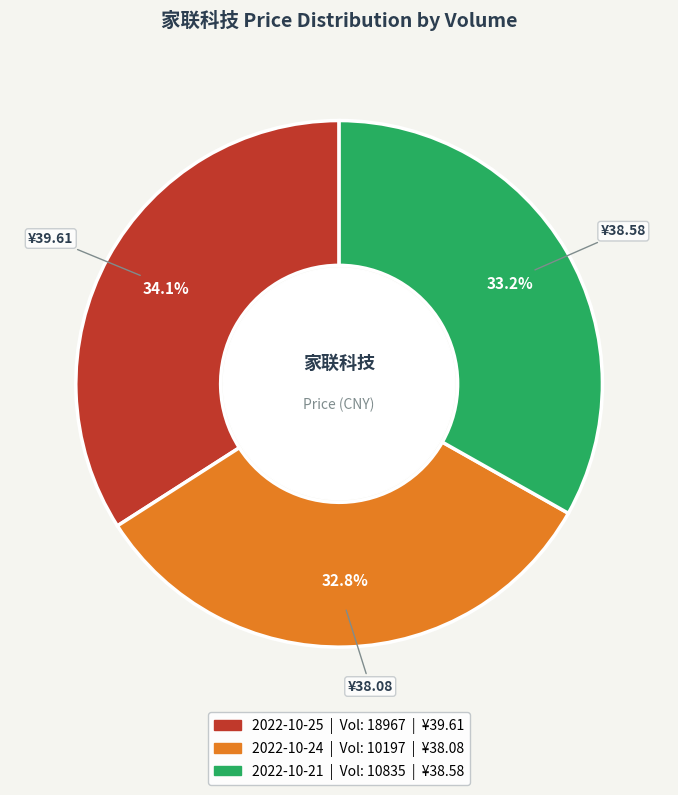

Does any single category account for the majority?

No